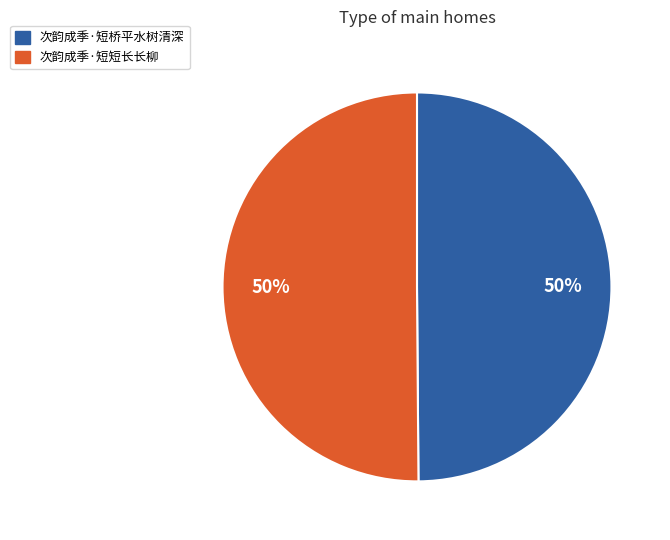

To the nearest percent, what is the combined percentage of 次韵成季·短桥平水树清深 and 次韵成季·短短长长柳?

100%